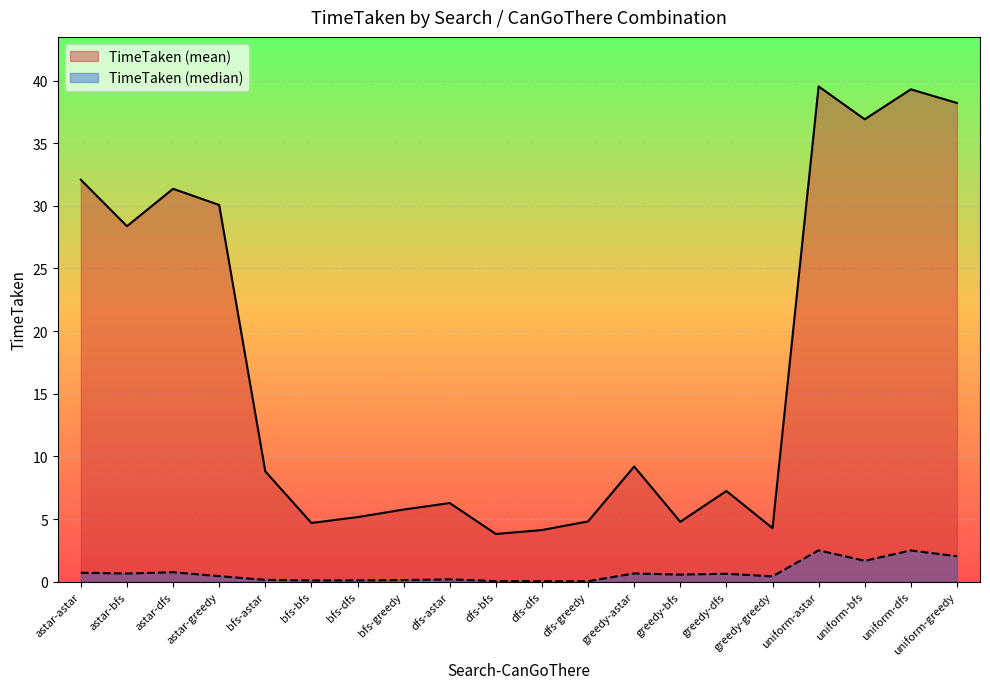

How many data points in TimeTaken (mean) are less than 8?

10